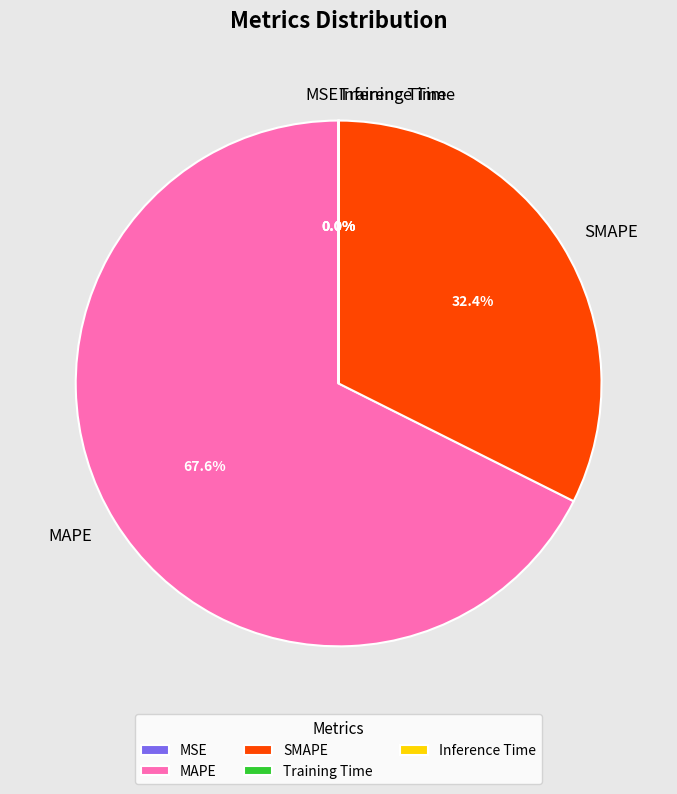

Between MAPE and SMAPE, which is larger?

MAPE